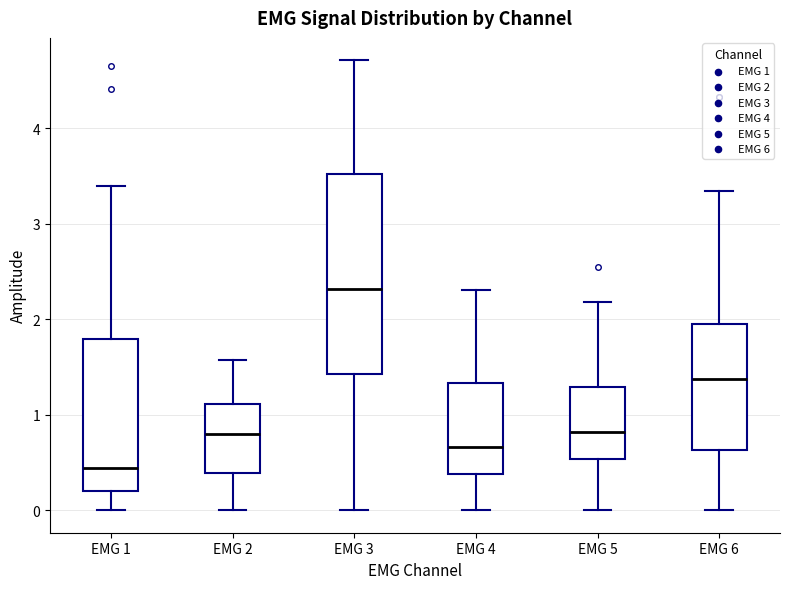

Which box is the tallest, from its lower edge to its upper edge?

EMG 3